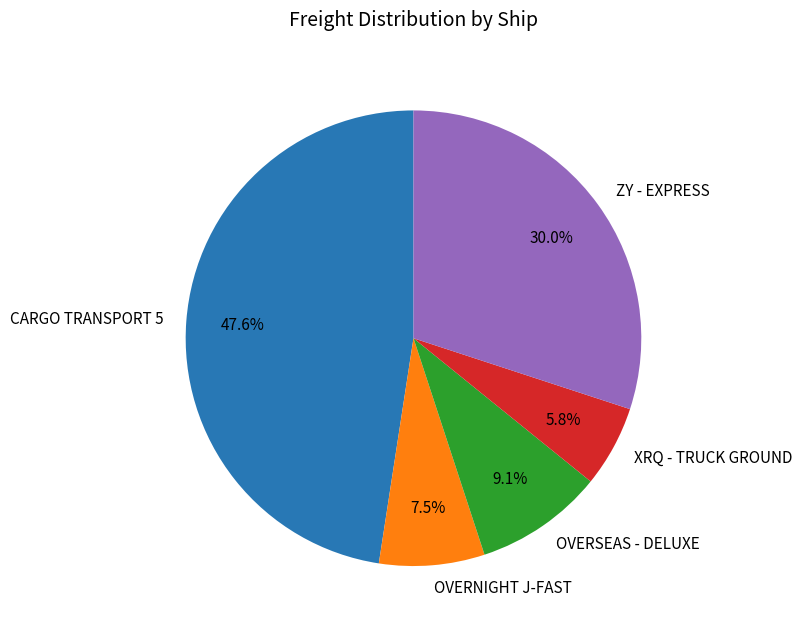

Combined, what portion of the pie is XRQ - TRUCK GROUND and ZY - EXPRESS?

35.8%